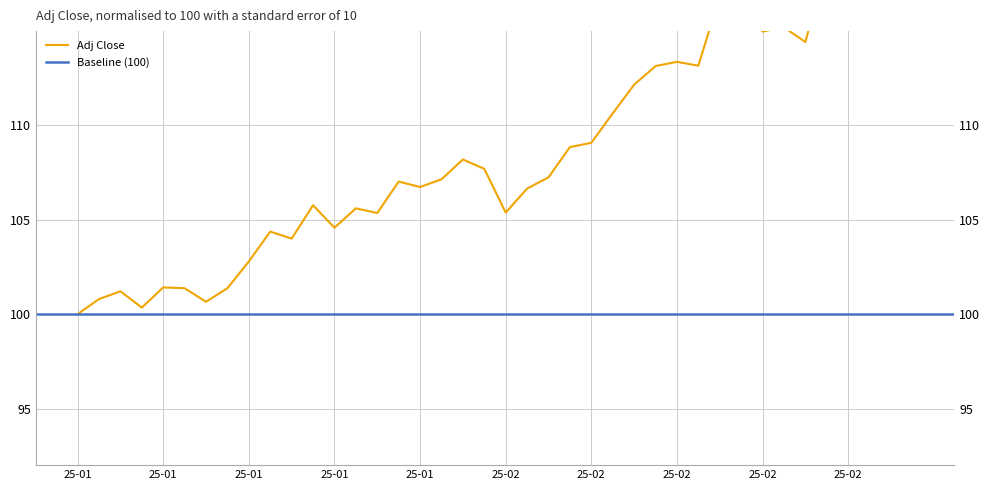

What is the difference between the values at 2025-01-28 and 2025-02-19?

10.3